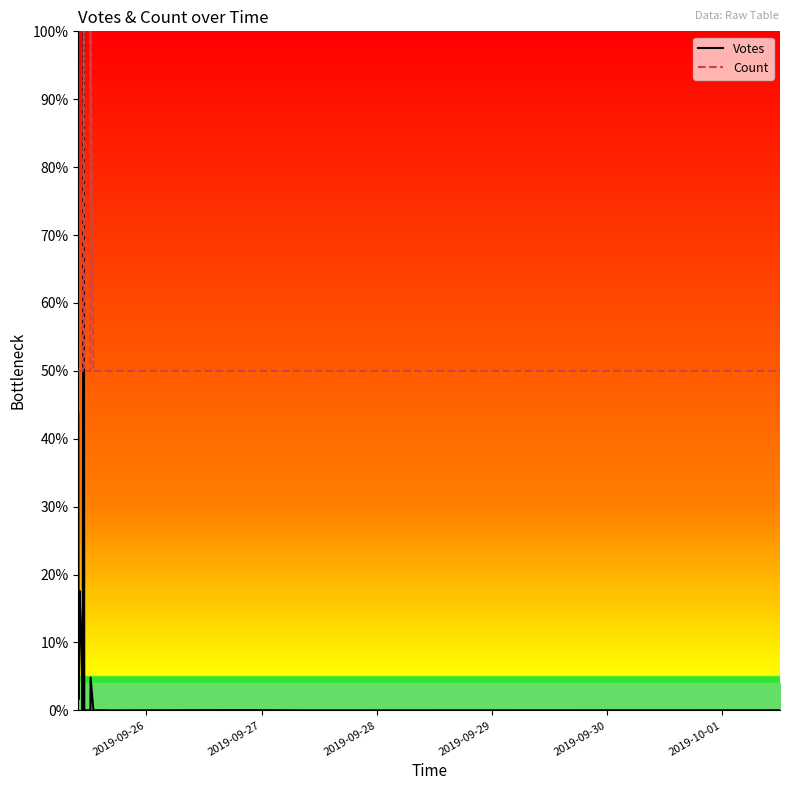

How many data points in Count are above 50?

3